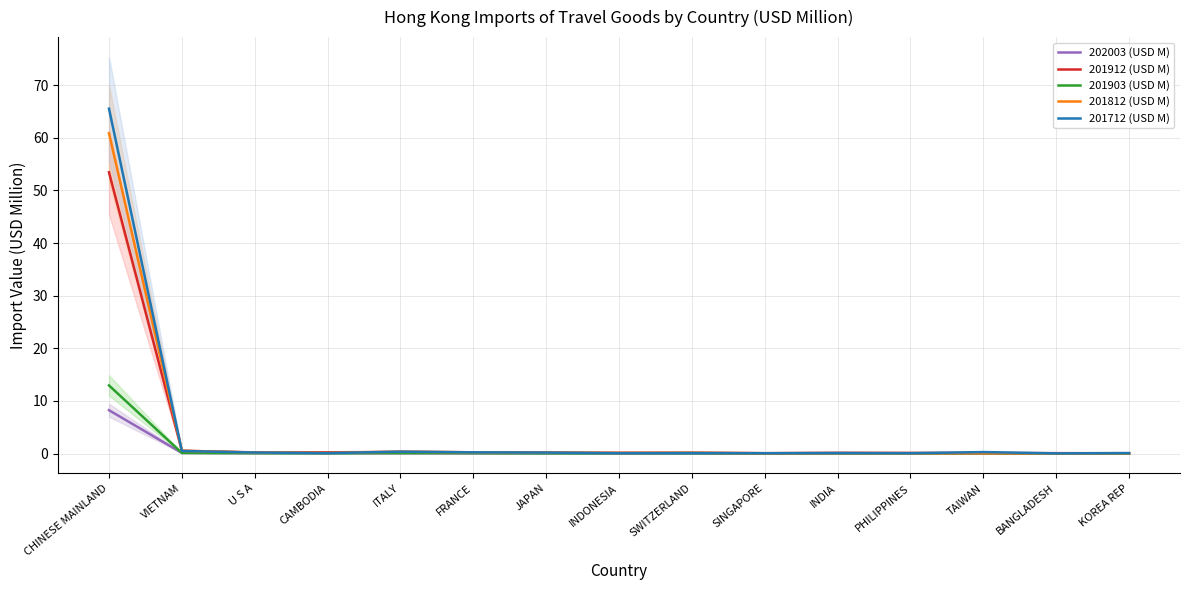

The 202003 (USD M) series shows 0.0 at SINGAPORE. True or false?

False